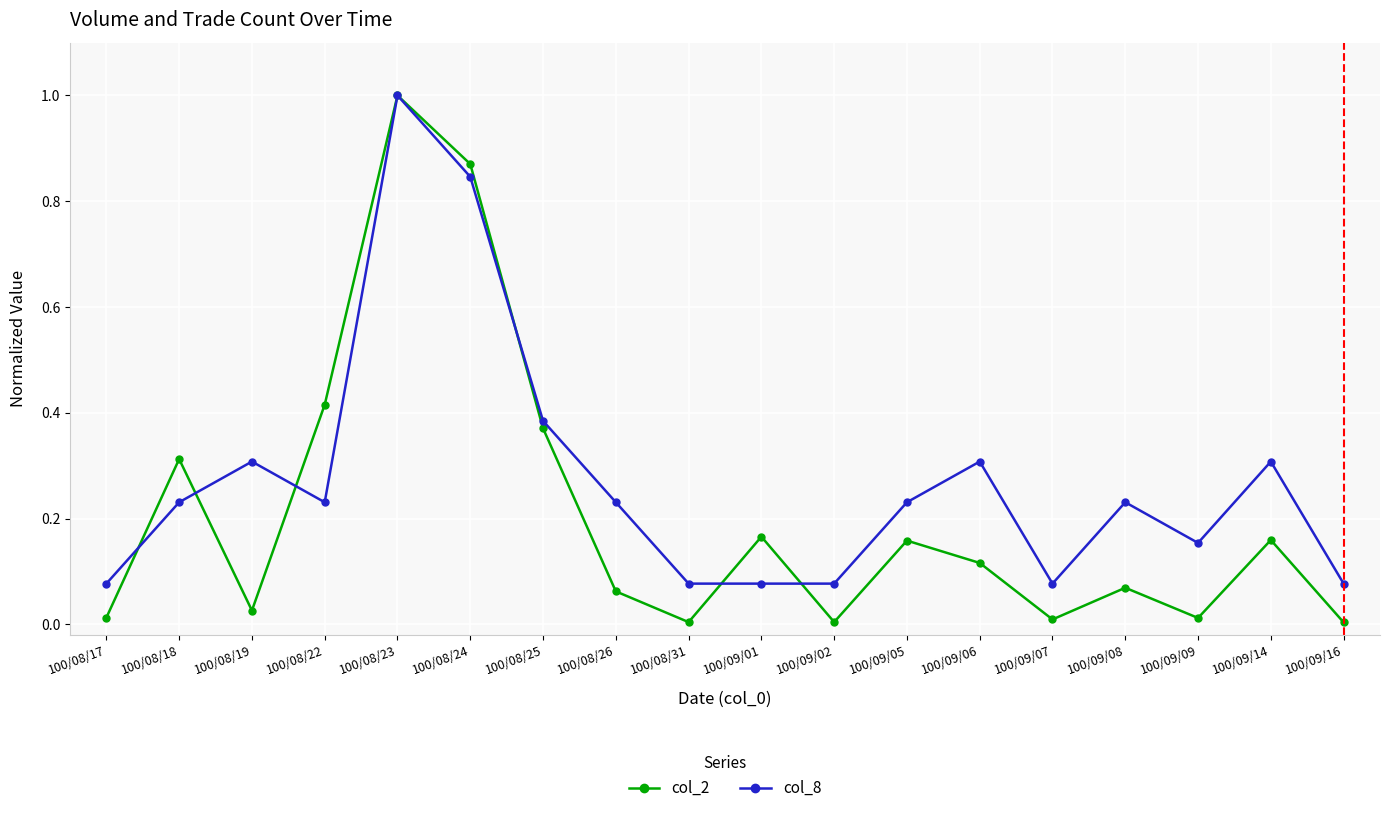

Count the number of categories in the chart.

18